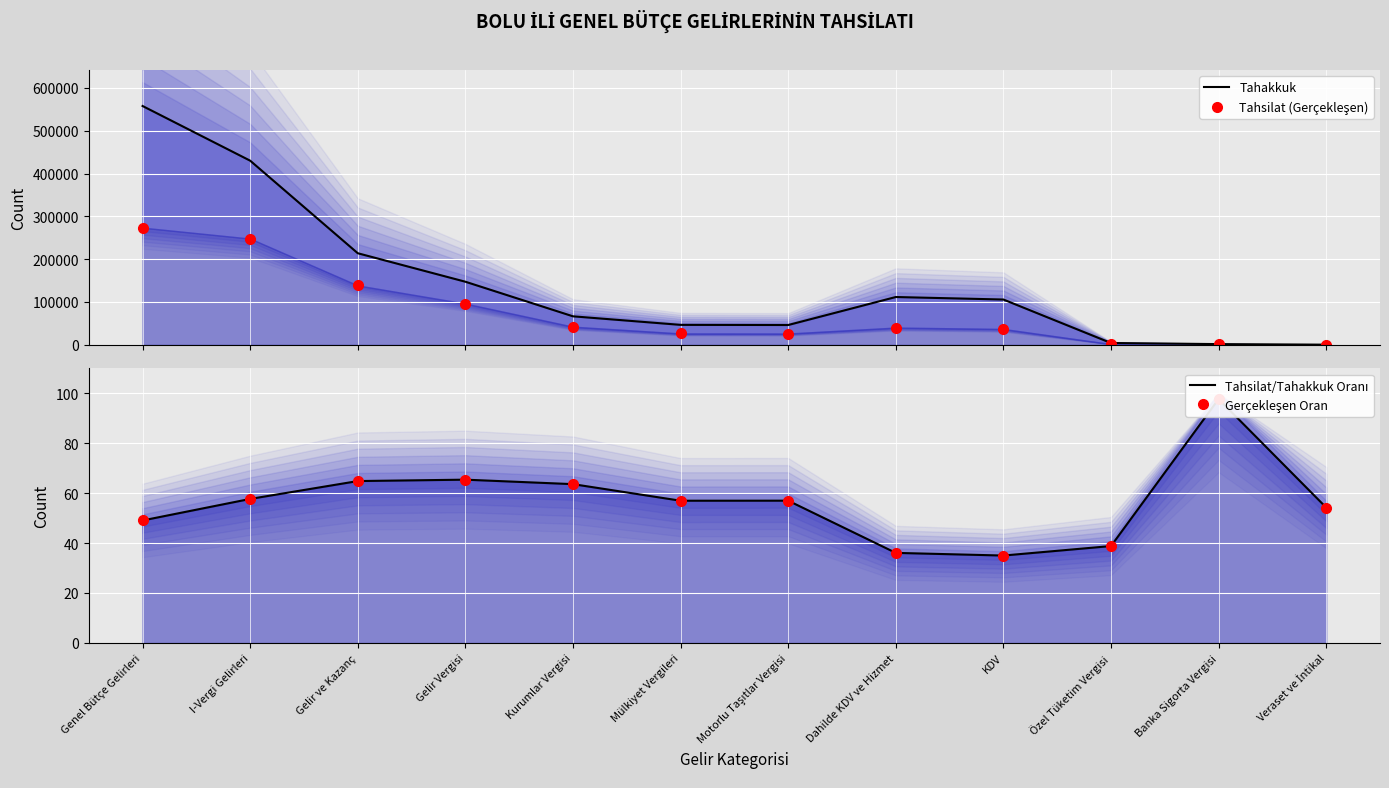

What are all the series names shown in the legend?

Tahakkuk, Tahsilat (Gerçekleşen), Tahsilat/Tahakkuk Oranı, Gerçekleşen Oran